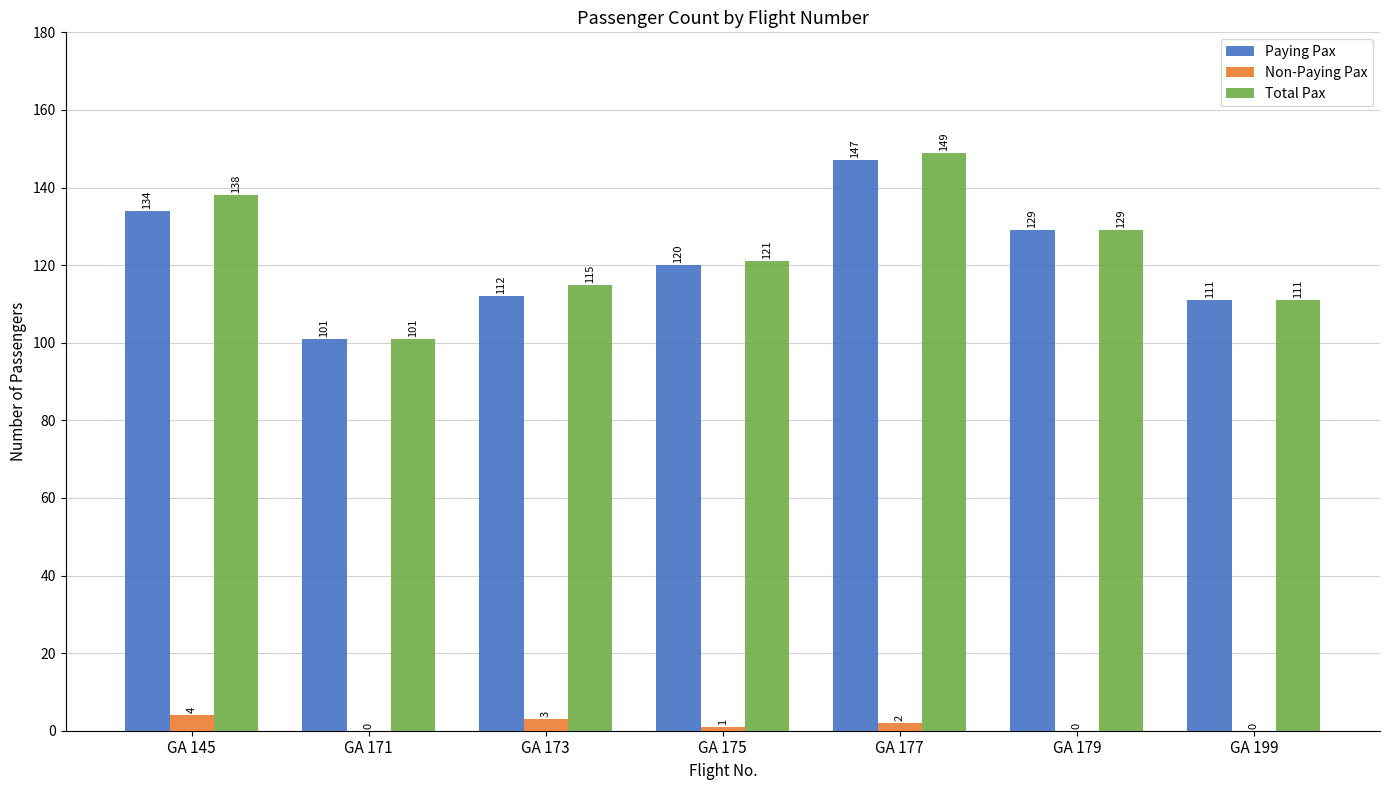

Which series has the largest total across all categories?

Total Pax